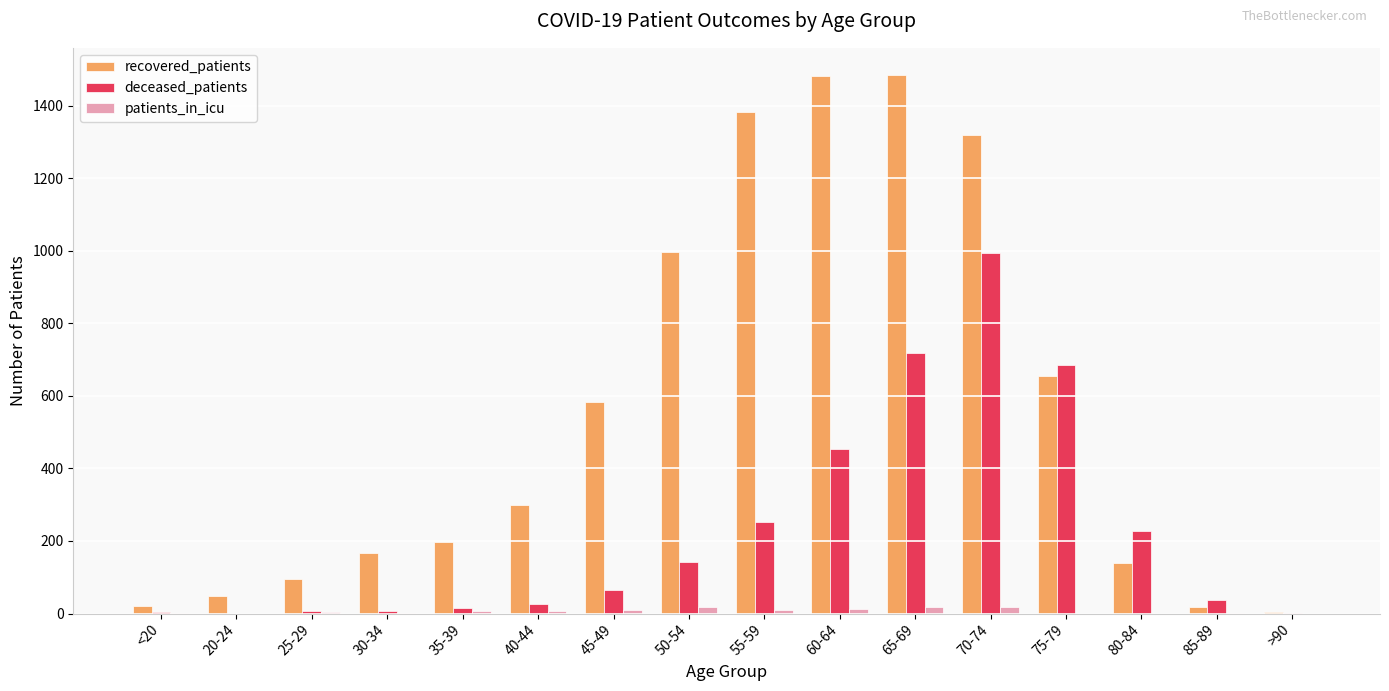

What is the sum of all recovered_patients values?

8888